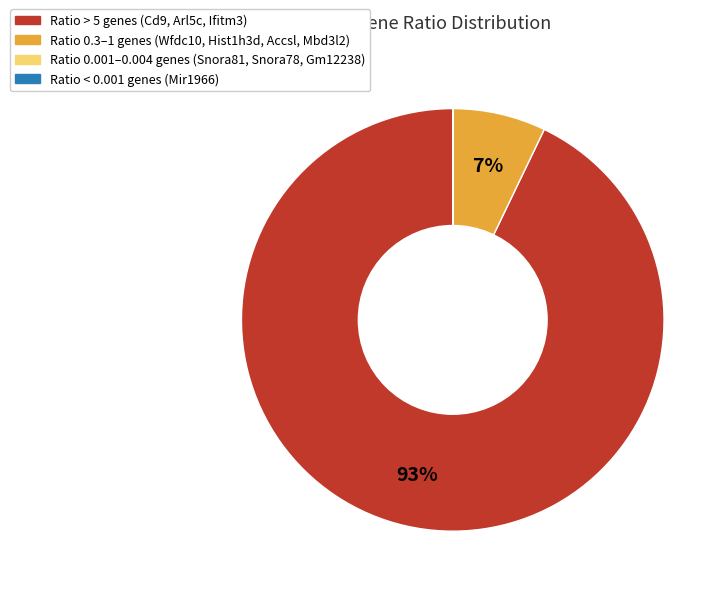

Is there a majority slice in this chart?

Yes